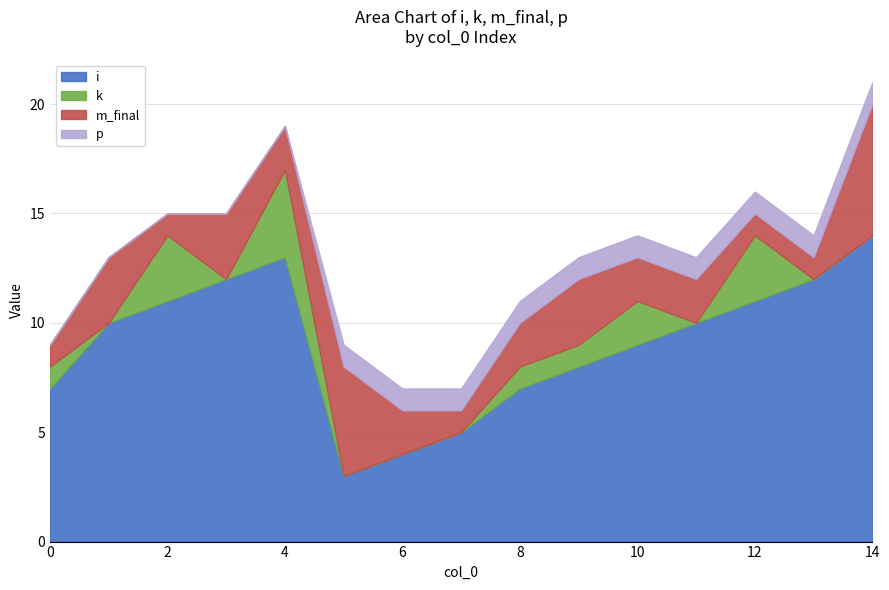

What is the value of the i point at the 15th from the left?

14